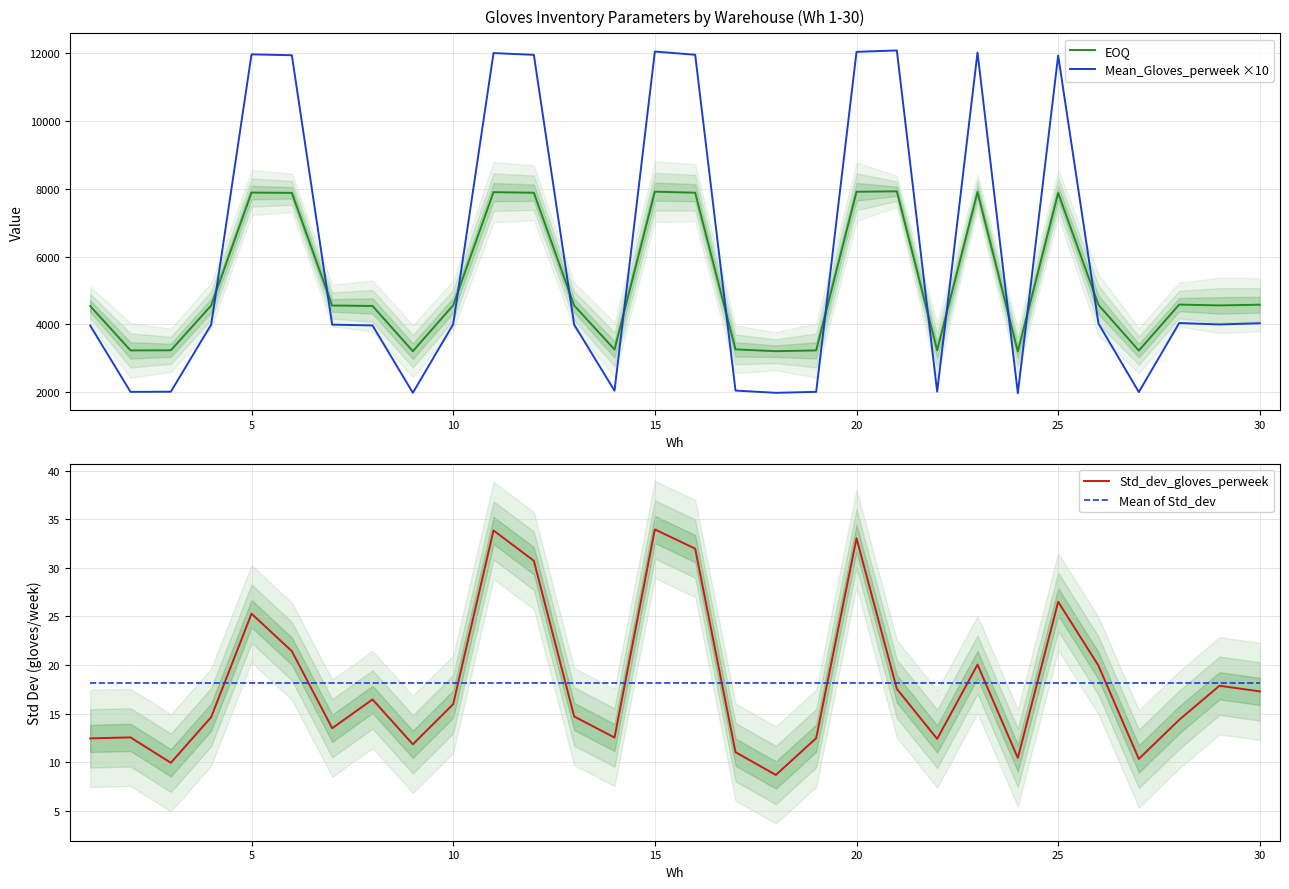

Which series has the widest spread of values?

Mean_Gloves_perweek ×10